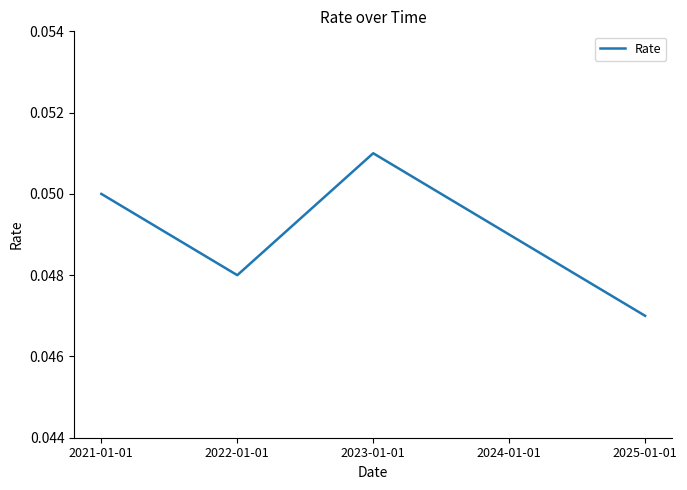

True or false: there are more than 2 points higher than both neighbors.

False